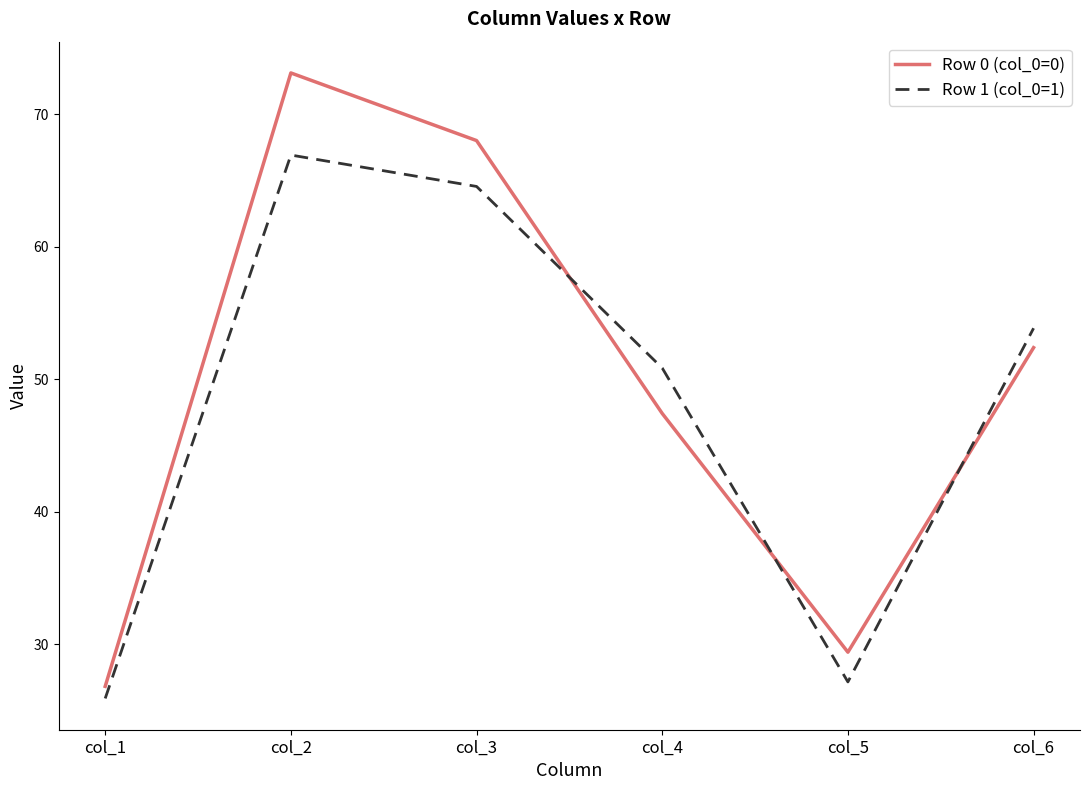

What is the difference between the highest and lowest values at col_6?

1.5